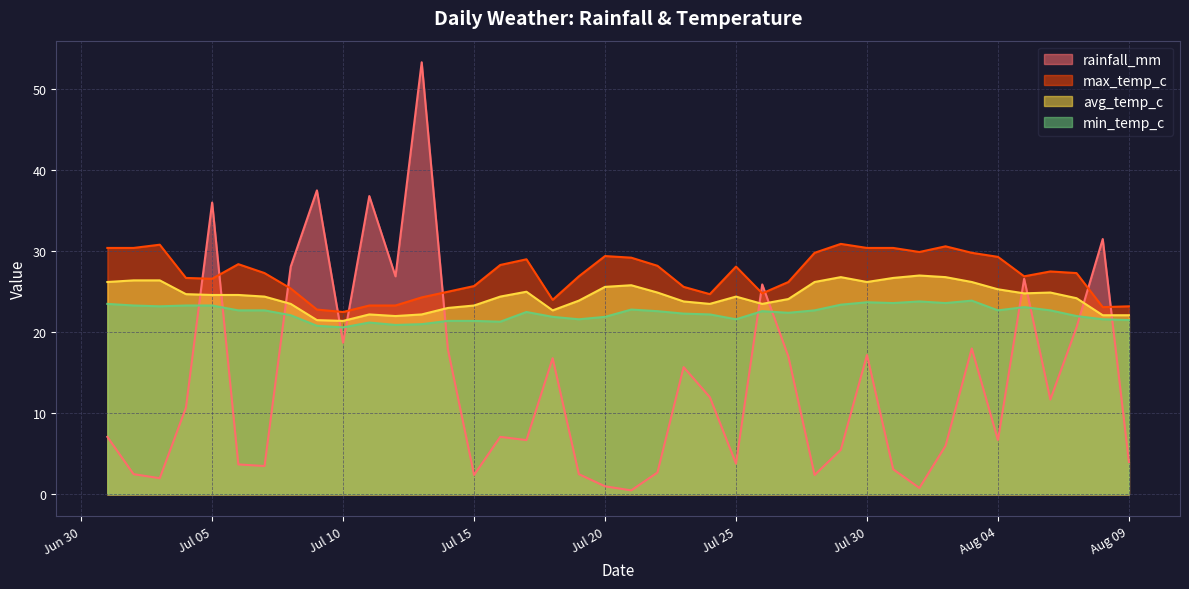

Which series has the largest total across all categories?

max_temp_c